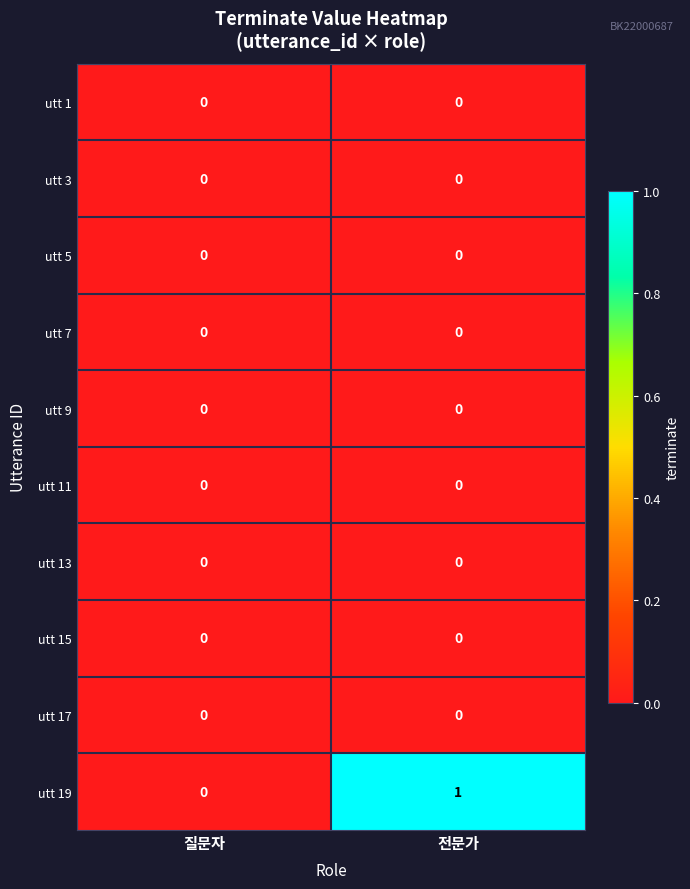

At which category is the sum across all series the highest?

전문가